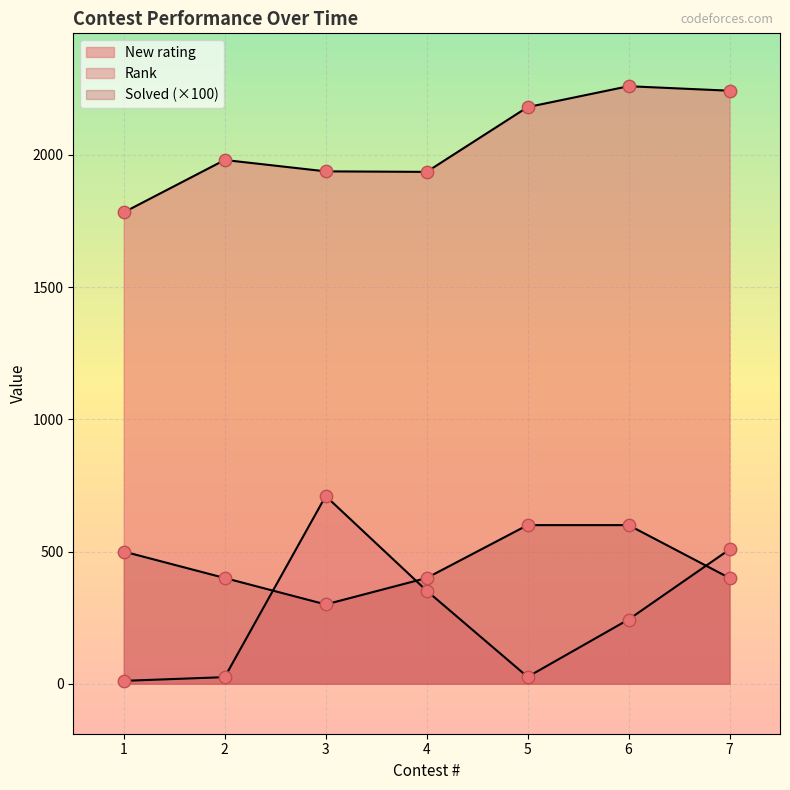

Which series has the largest total across all categories?

New rating